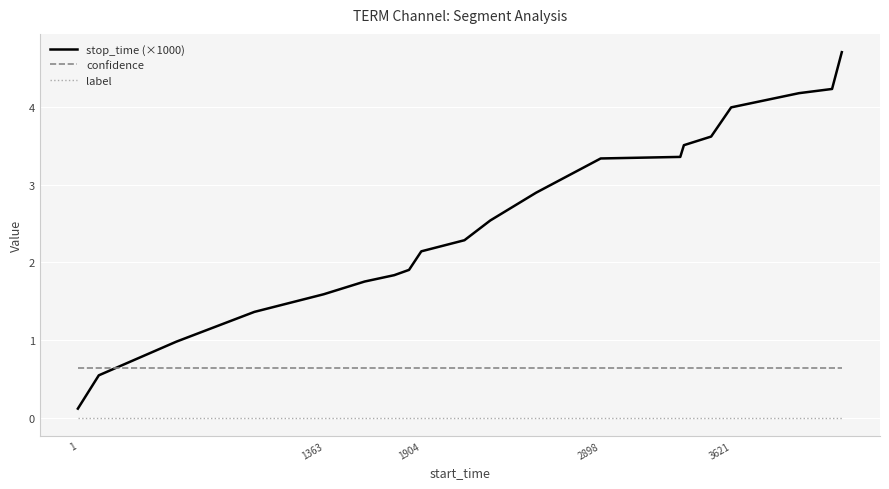

Which series has the largest range (max minus min)?

stop_time (×1000)